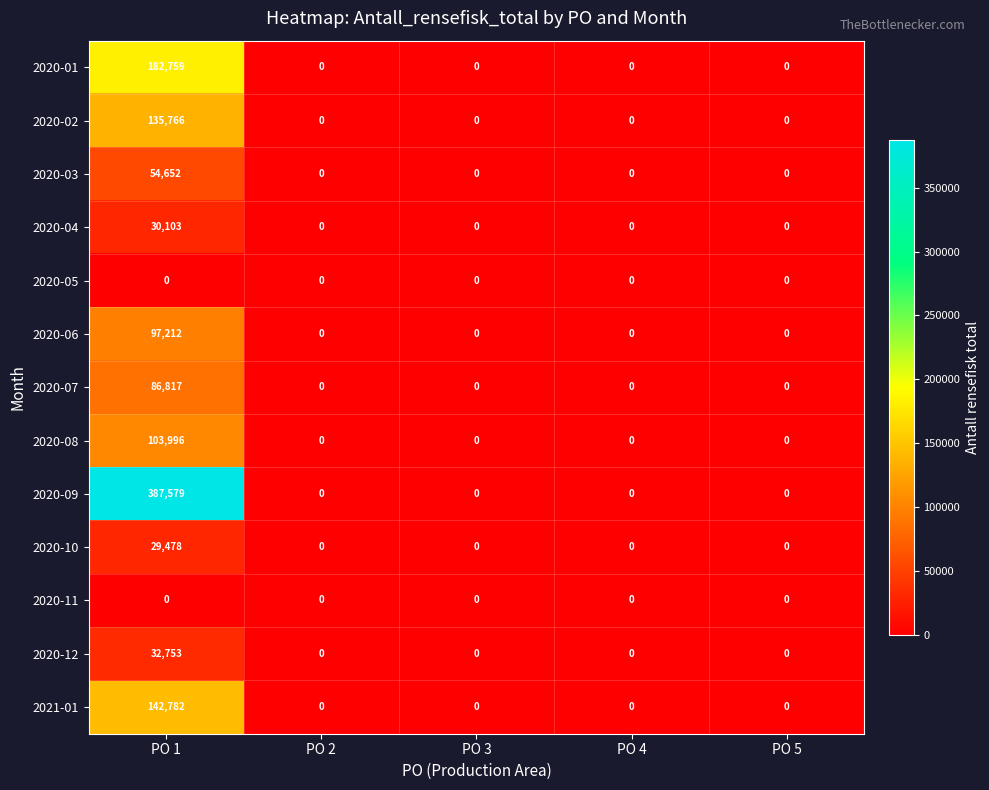

At which category is the sum across all series the highest?

PO 1